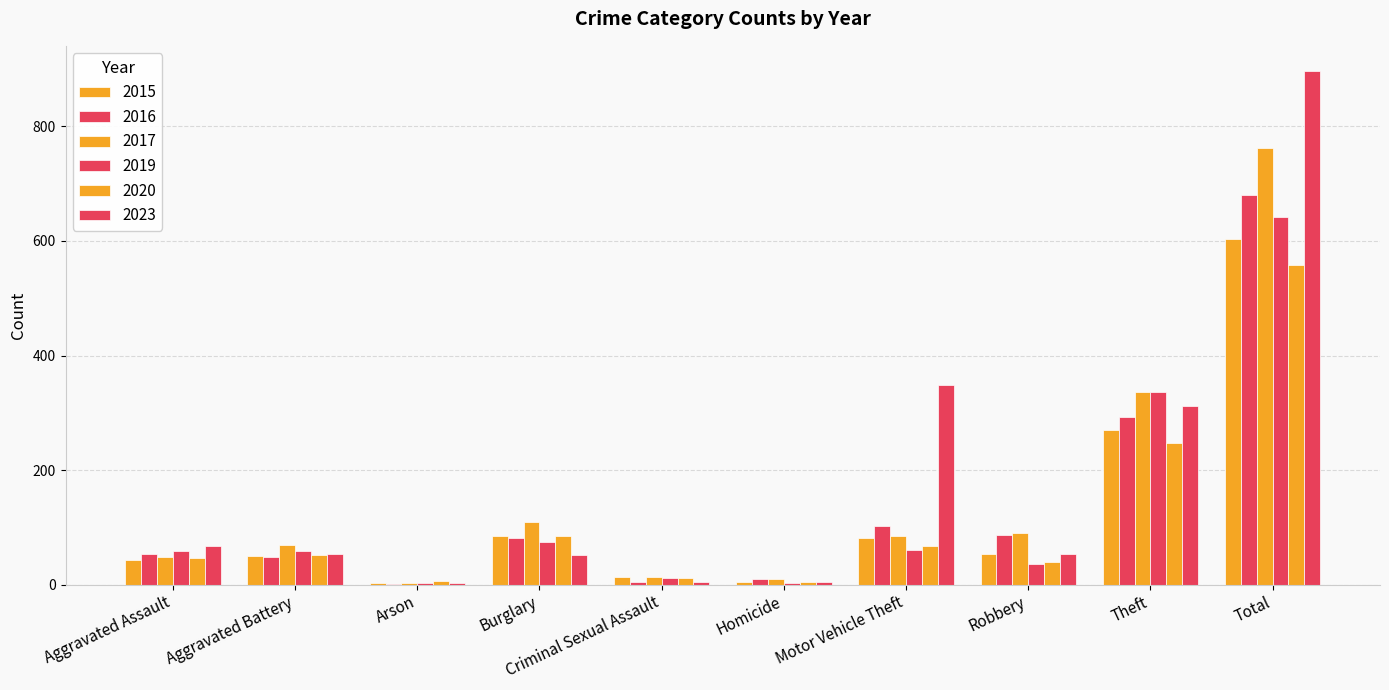

Does the chart contain stacked bars?

No